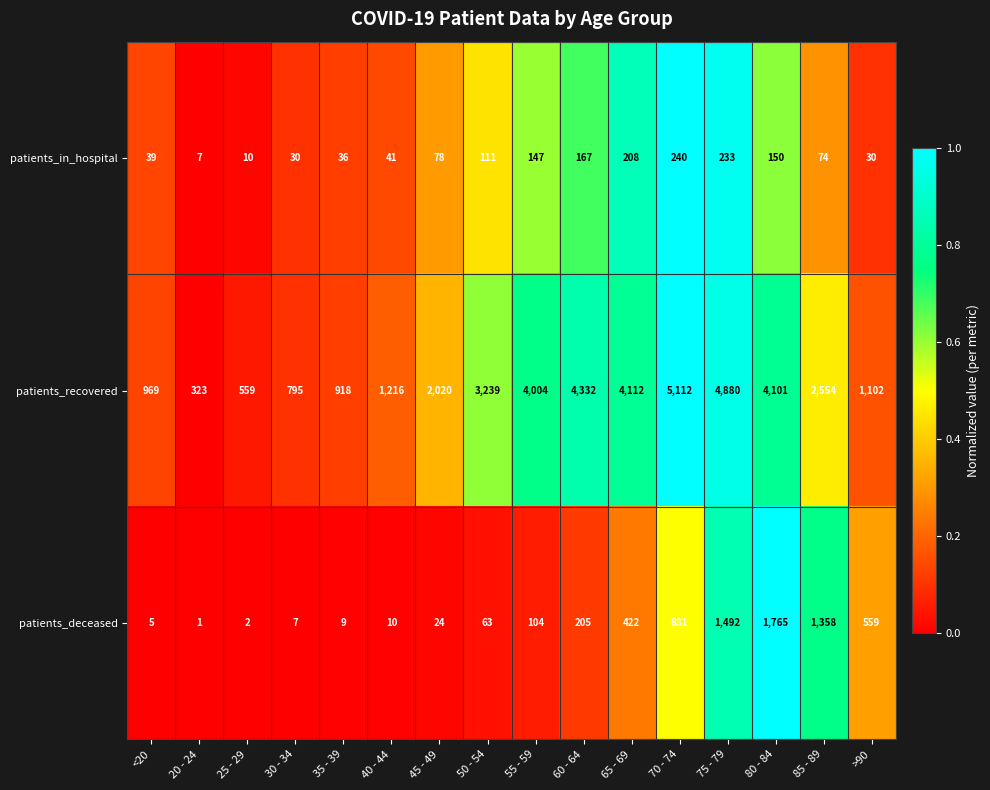

Rank the series by their maximum value, from highest to lowest.

patients_recovered, patients_deceased, patients_in_hospital